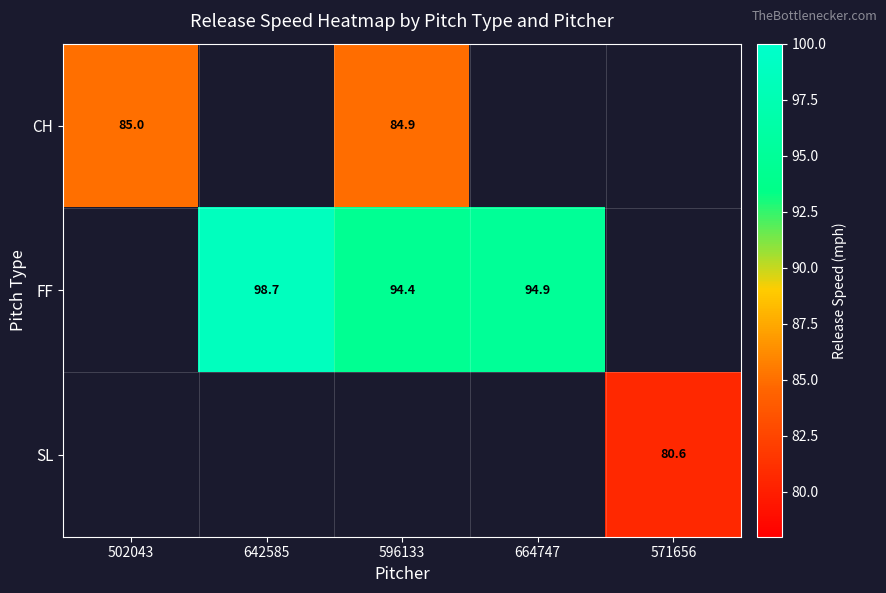

What is the maximum value shown in the chart?

98.7